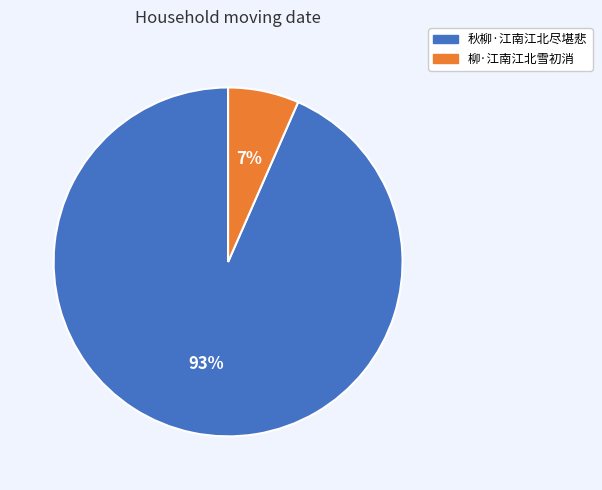

To the nearest percent, what is the average slice percentage?

50%